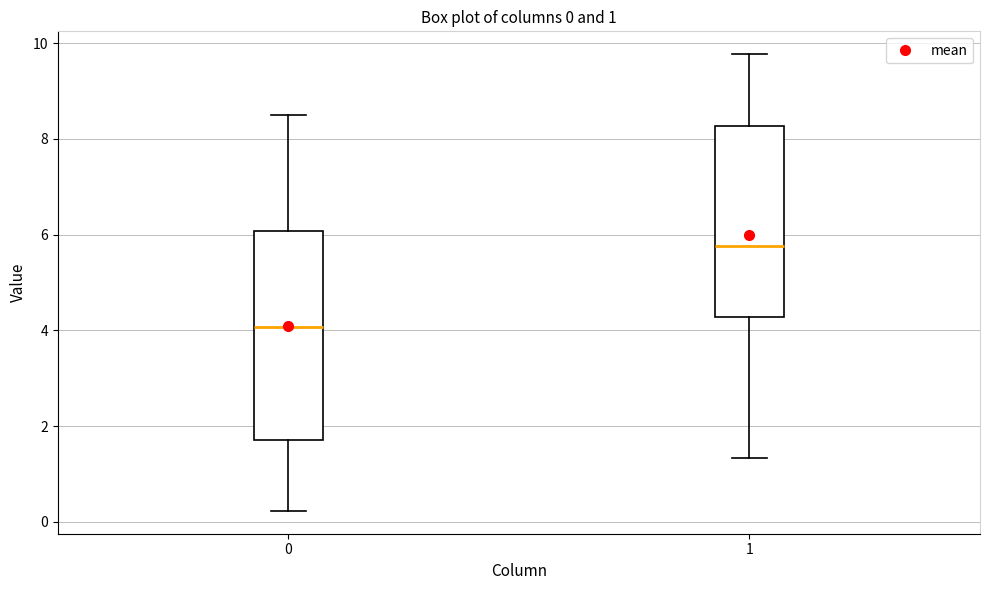

Which box's median line is the lowest?

0